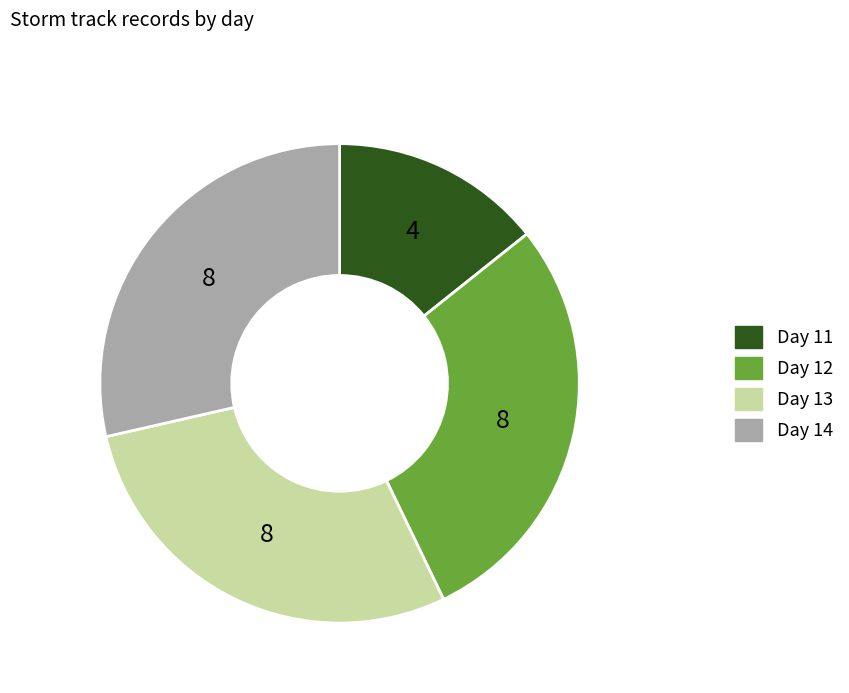

Does Day 14 account for over 50% of the chart?

No